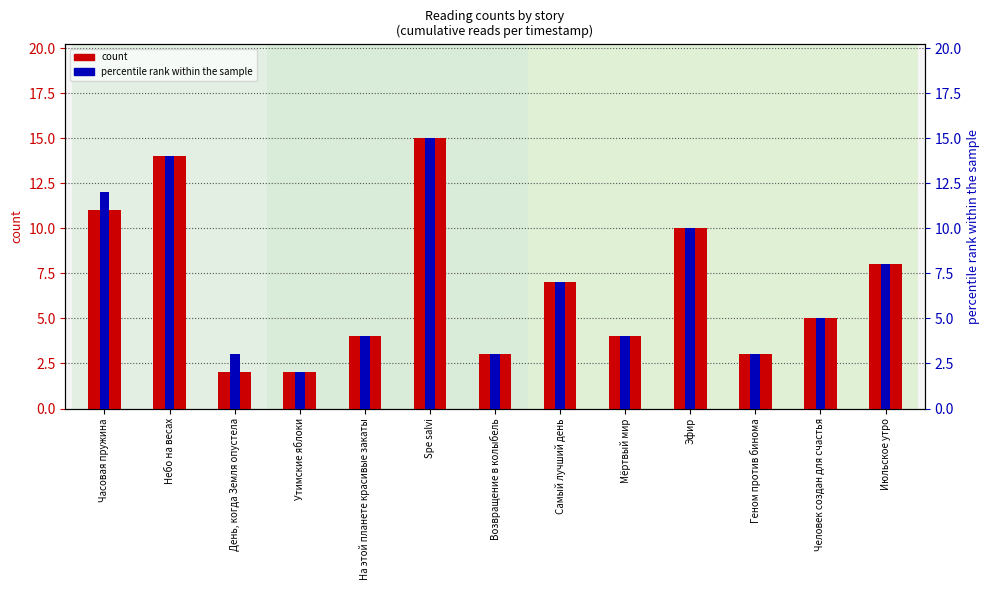

How many bars are there in each group?

2